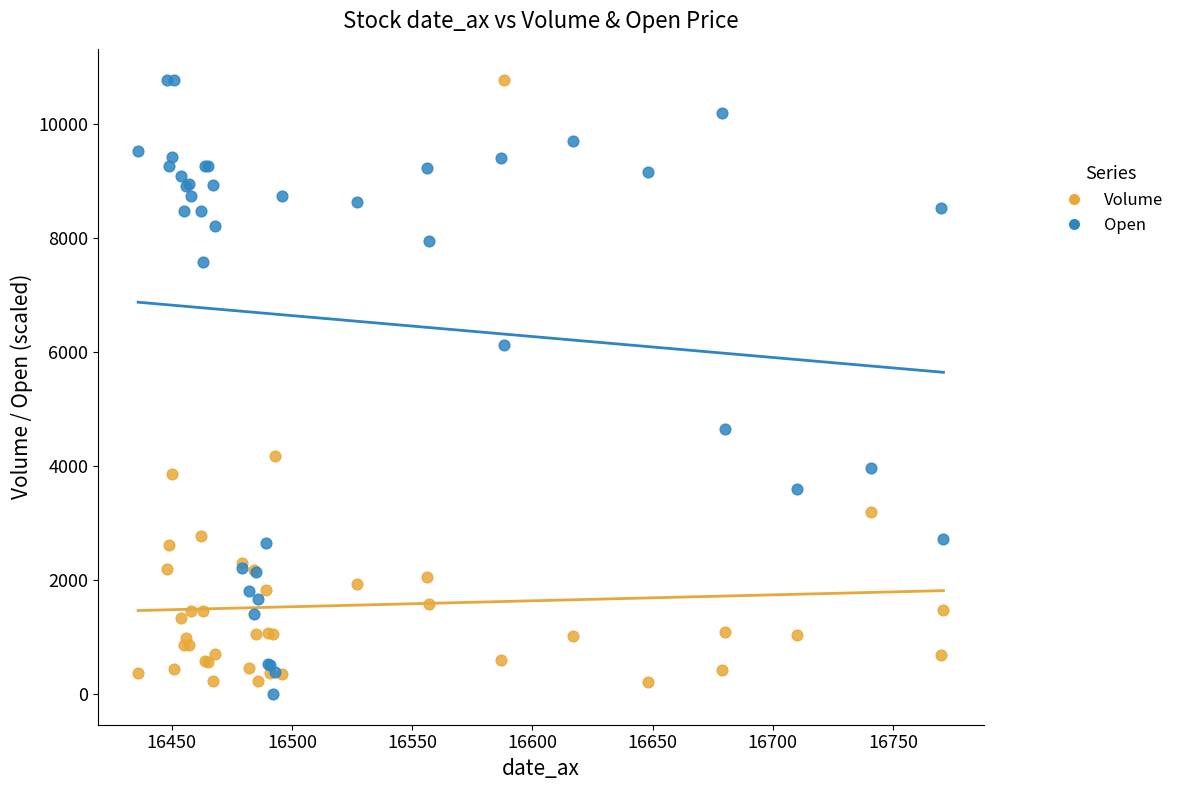

In the Volume series, what Y value is closest to 5496?

4187.0